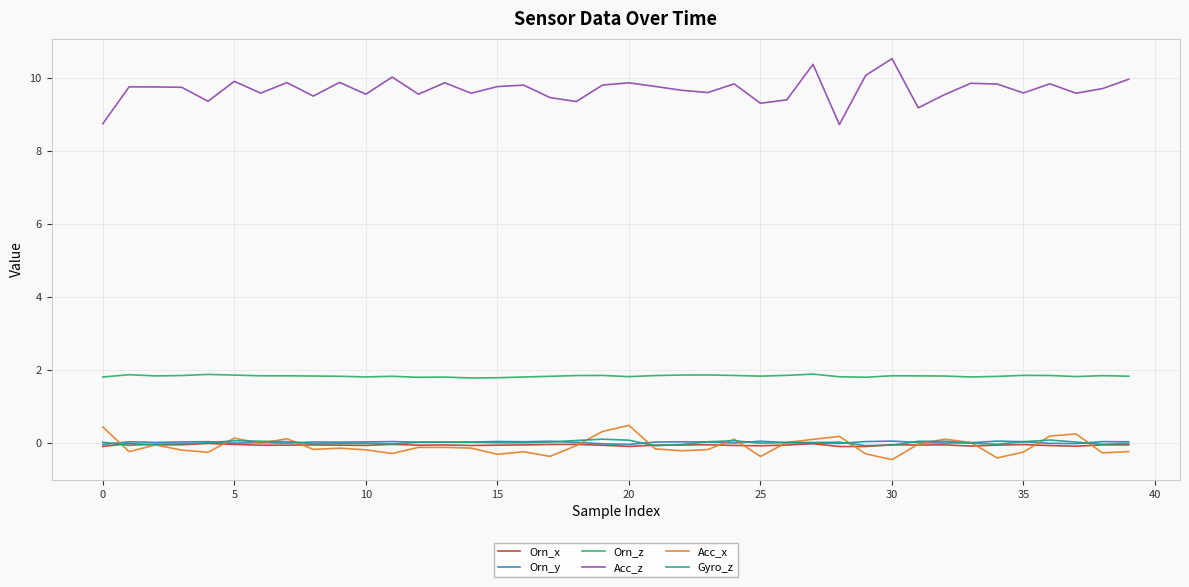

At how many categories does at least one series exceed 2?

40